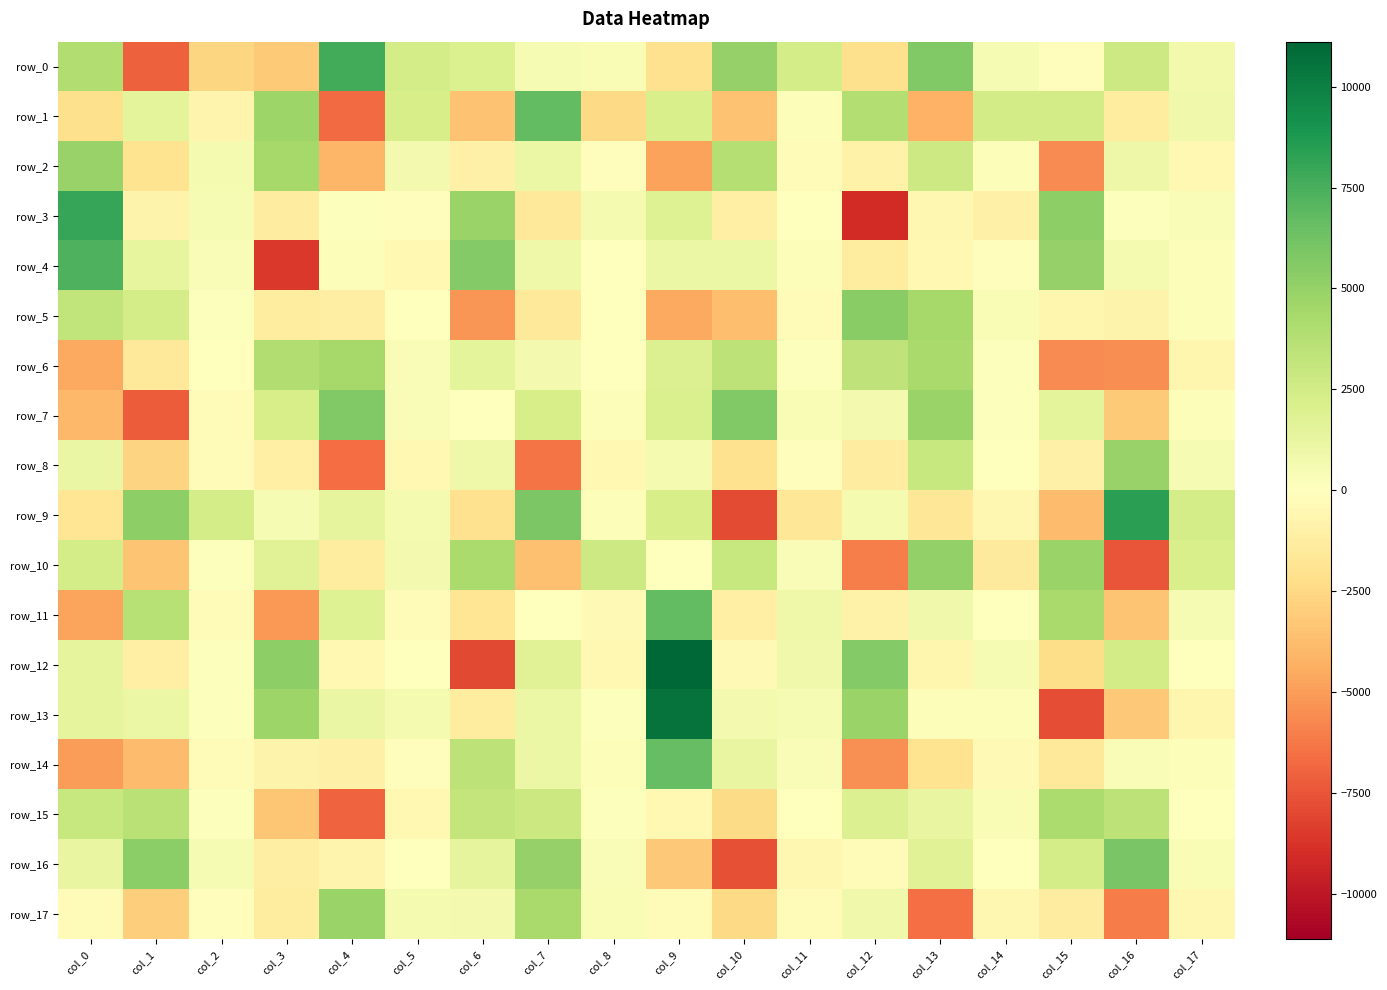

Which label corresponds to the smallest value in the chart?

col_12